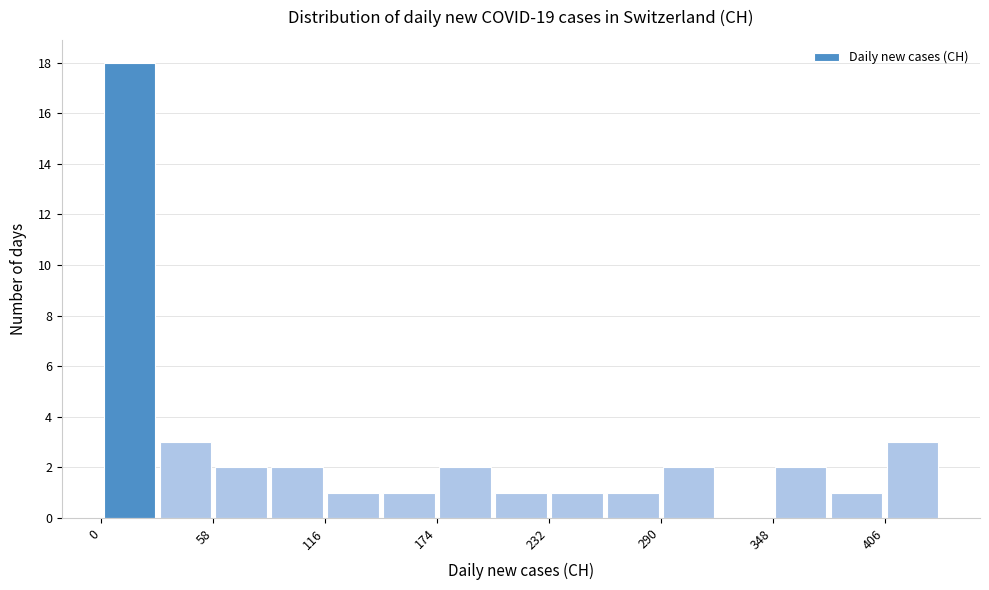

Around what value on the x-axis is the tallest bar? Give the approximate position of its centre, as read against the axis.

10